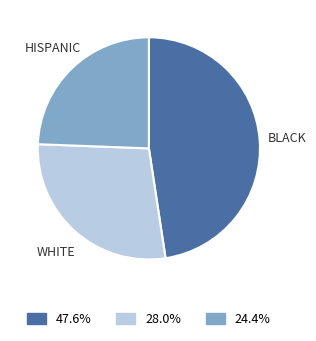

Is there a majority slice in this chart?

No